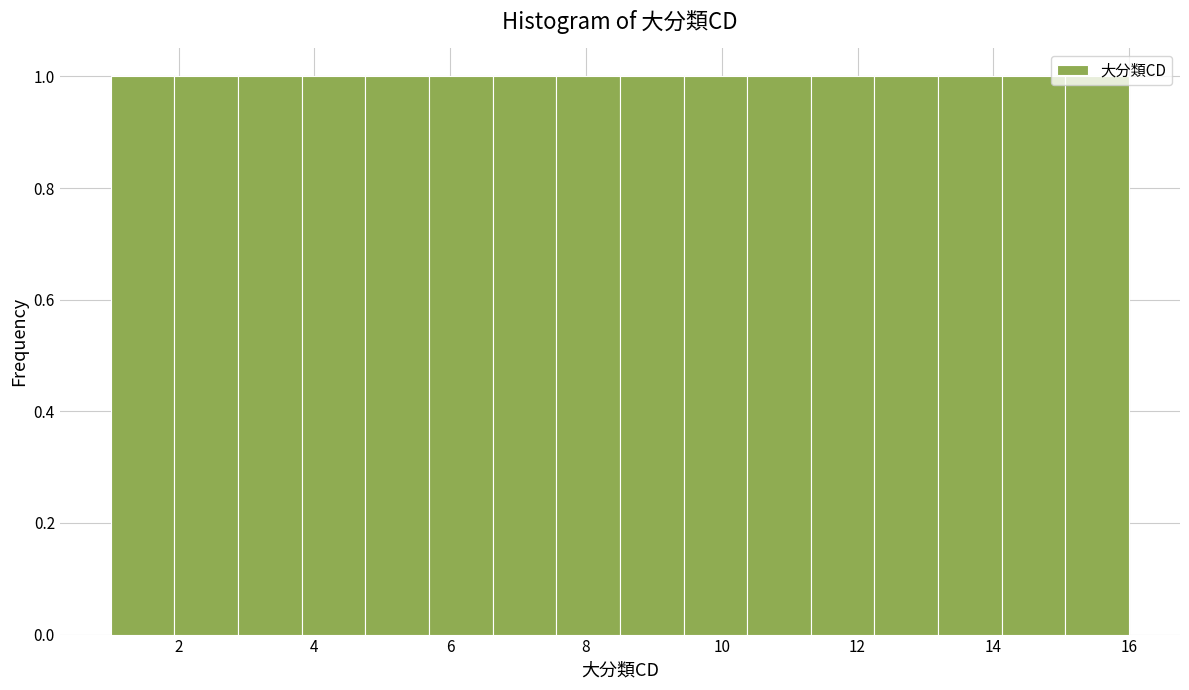

Reading left to right, list every bar in this chart as the range it spans on the x-axis followed by its height. Neither the bar edges nor the heights are printed on the chart, so give them approximately, as read against the axes.

1.0 to 2.0: 1
2.0 to 2.8: 1
2.8 to 3.8: 1
3.8 to 4.8: 1
4.8 to 5.6: 1
5.6 to 6.6: 1
6.6 to 7.6: 1
7.6 to 8.6: 1
8.6 to 9.4: 1
9.4 to 10.4: 1
10.4 to 11.4: 1
11.4 to 12.2: 1
12.2 to 13.2: 1
13.2 to 14.2: 1
14.2 to 15.0: 1
15.0 to 16.0: 1